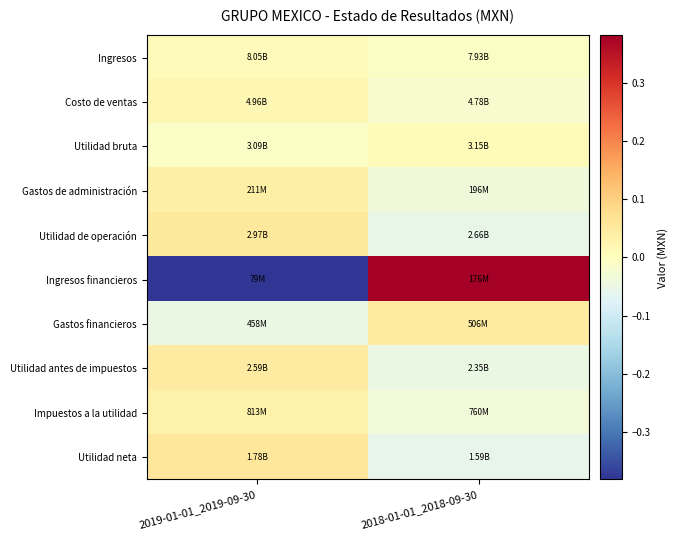

At 2018-01-01_2018-09-30, list the series in order from largest to smallest.

Ingresos financieros, Gastos financieros, Utilidad bruta, Ingresos, Costo de ventas, Impuestos a la utilidad, Gastos de administración, Utilidad antes de impuestos, Utilidad de operación, Utilidad neta